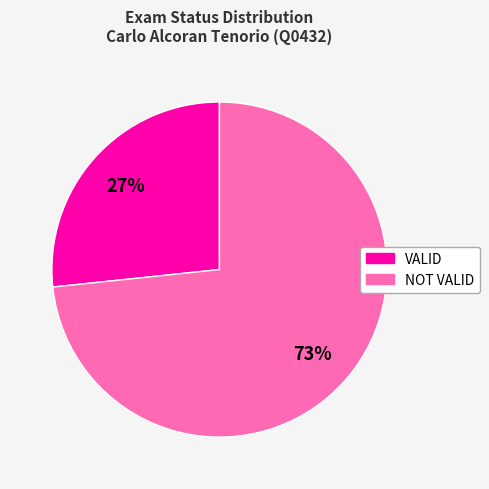

Combined, do VALID and NOT VALID account for over 50%?

Yes